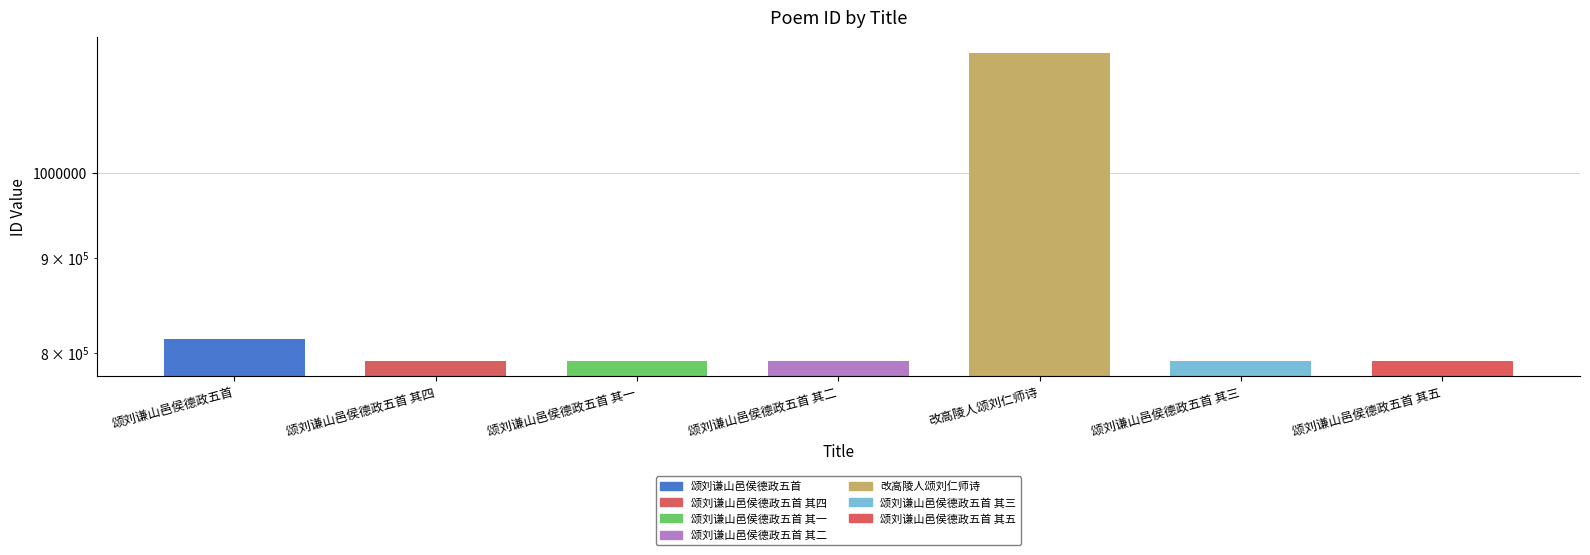

Which has a higher value, 颂刘谦山邑侯德政五首 其三 or 颂刘谦山邑侯德政五首 其二?

颂刘谦山邑侯德政五首 其三